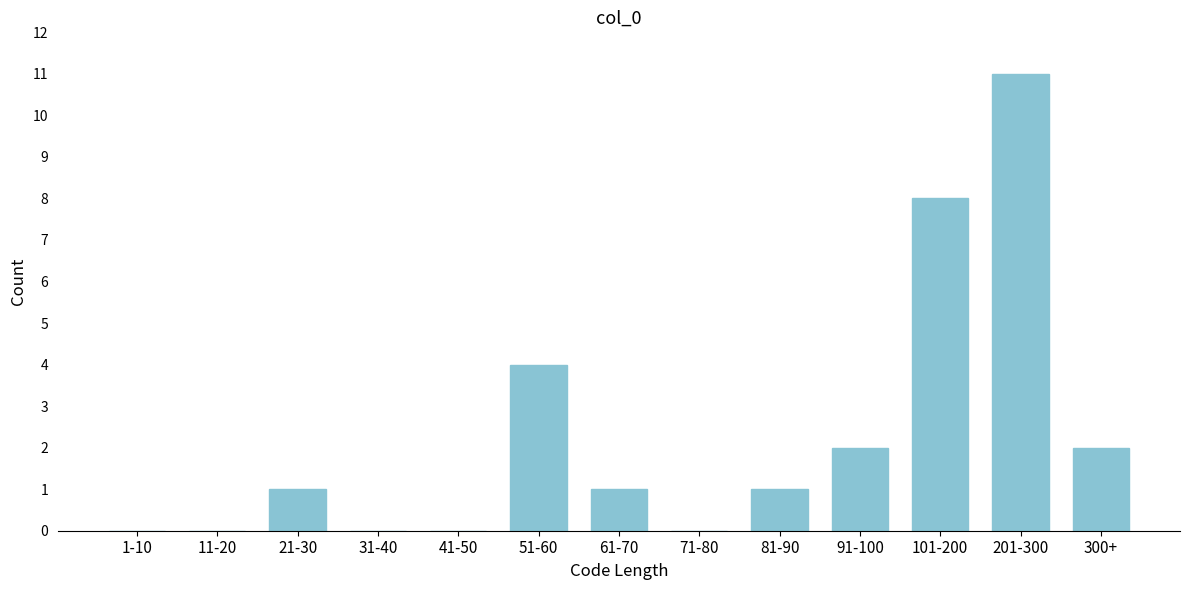

Reading right to left, extract all data points from this chart.

300+=2	201-300=11	101-200=8	91-100=2	81-90=1	71-80=0	61-70=1	51-60=4	41-50=0	31-40=0	21-30=1	11-20=0	1-10=0